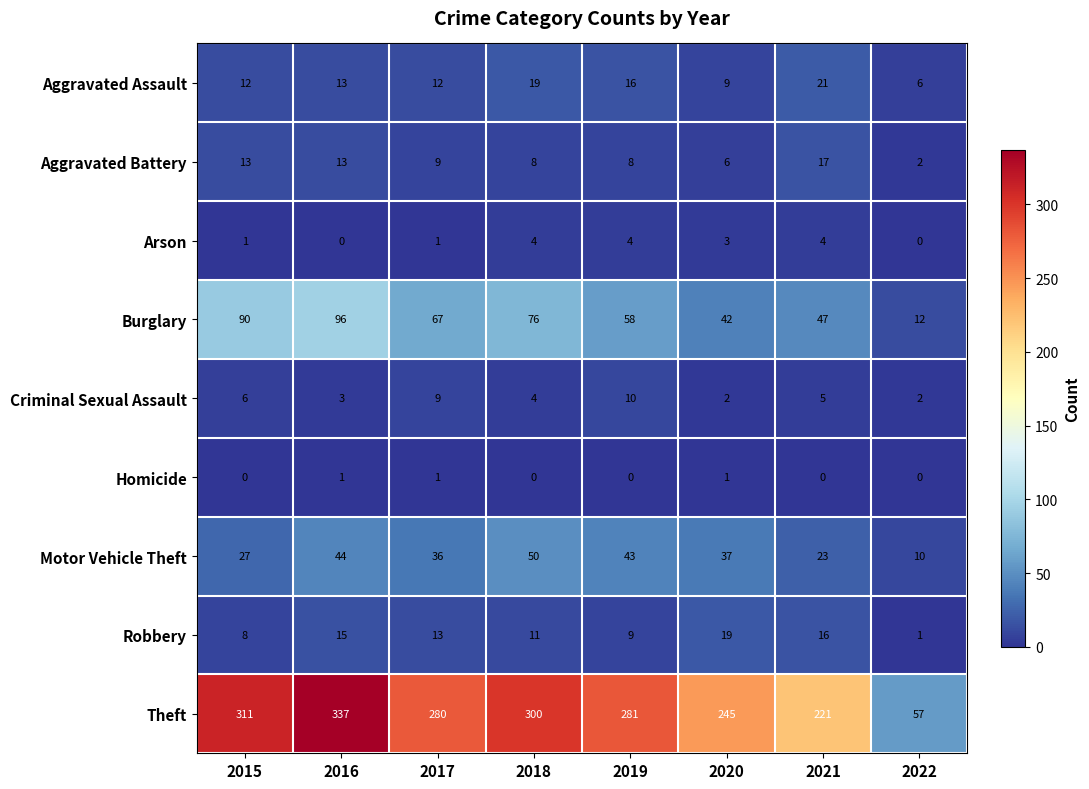

At which category does the chart reach its peak across all series?

2016